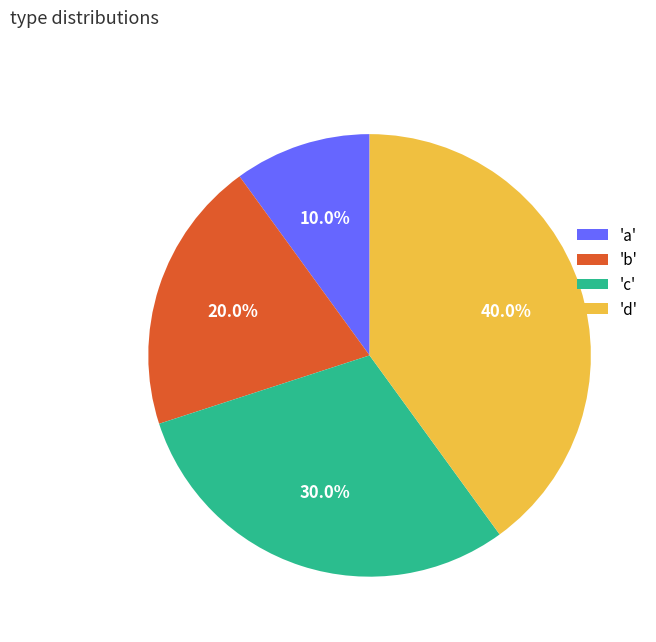

How many slices are in this pie chart?

4